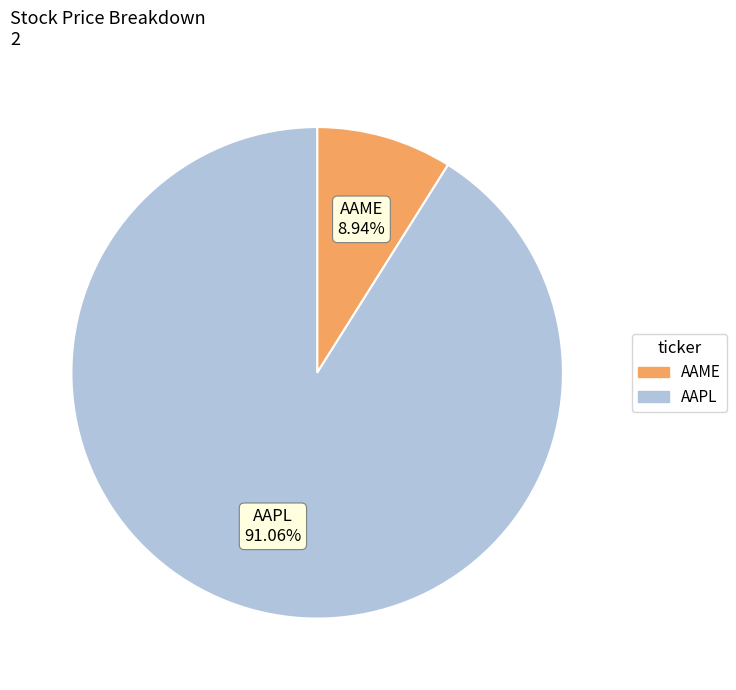

Between AAME and AAPL, which is larger?

AAPL